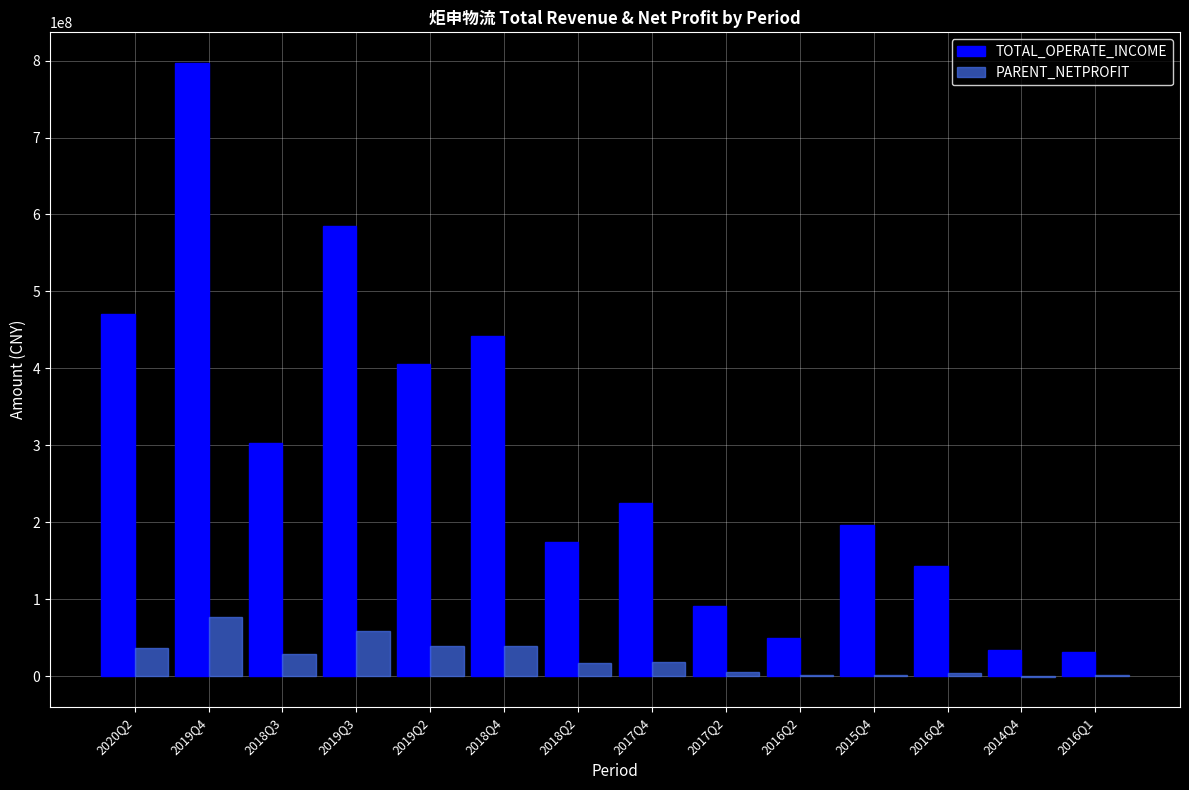

How many groups of bars are there?

14